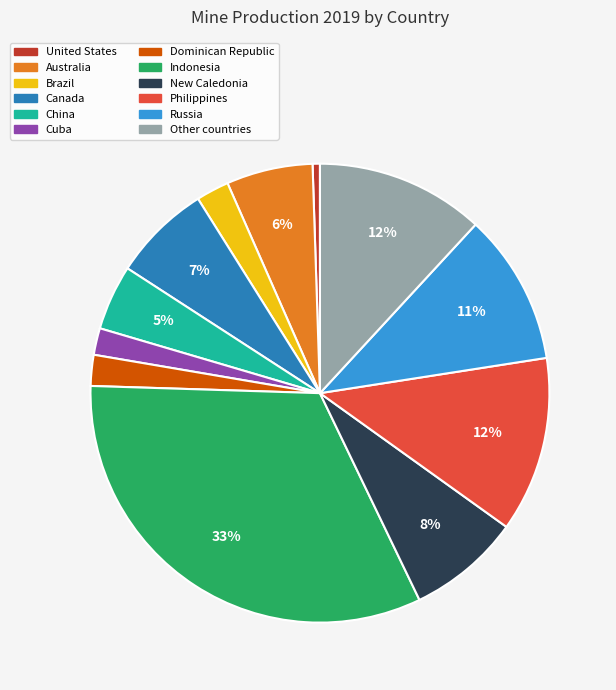

Between United States and Other countries, which is larger?

Other countries